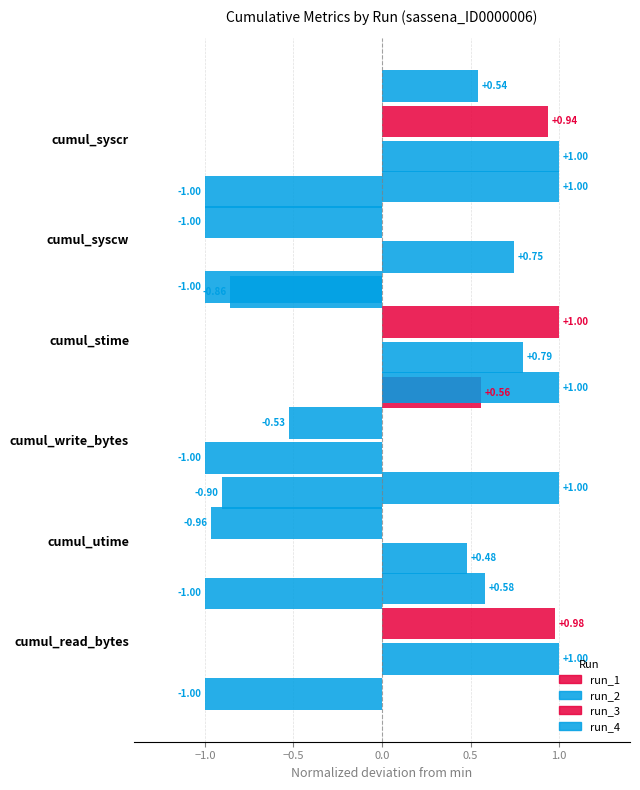

At how many categories does at least one series exceed 0?

6